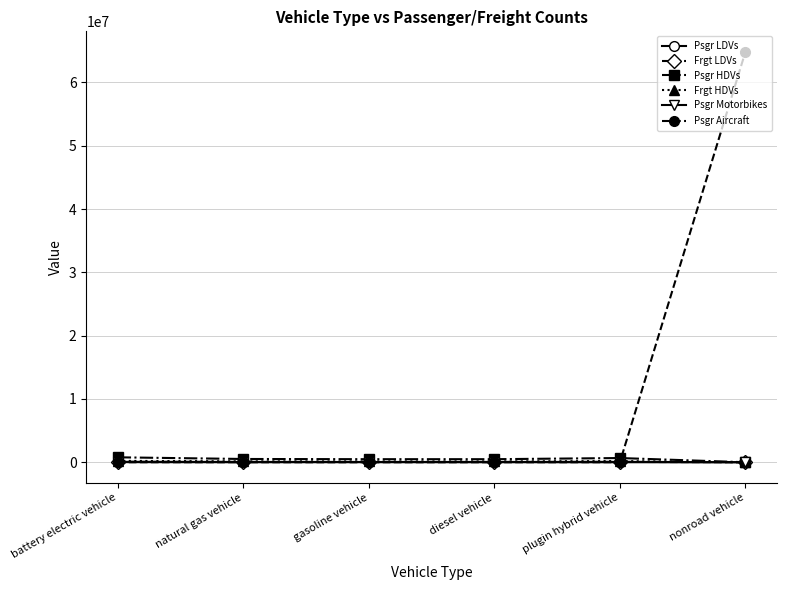

Which series has the largest total across all categories?

Psgr Aircraft